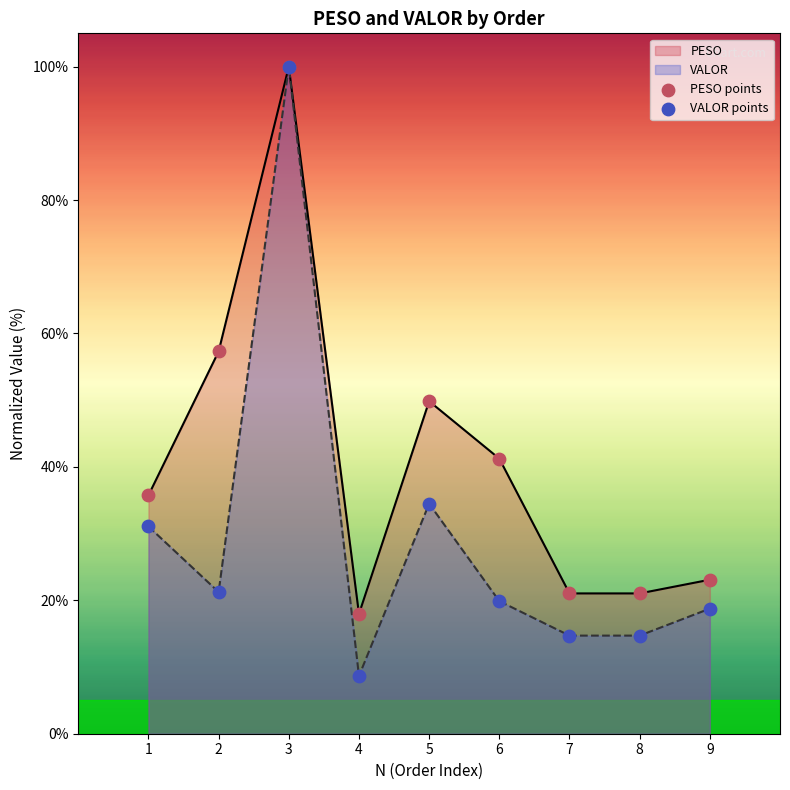

Is the value of VALOR at 4 greater than the value of PESO at 1?

No